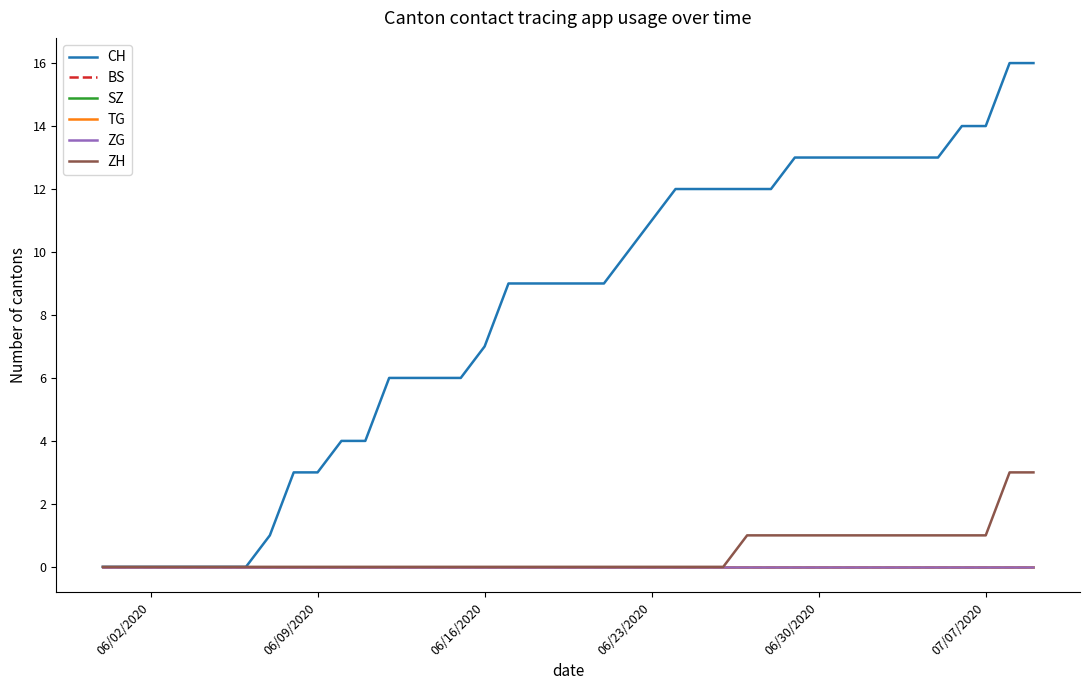

Does the chart have visible grid lines?

No